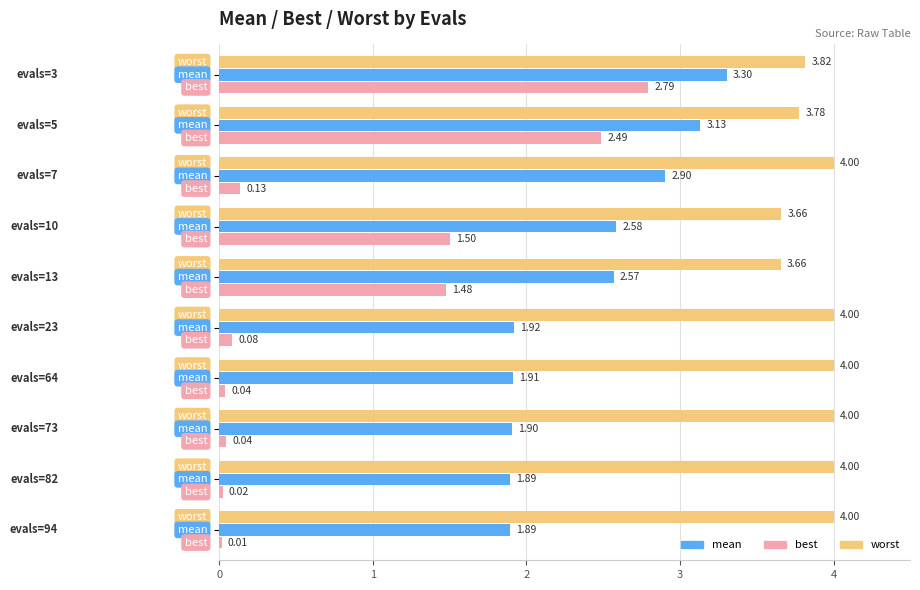

At how many categories does at least one series exceed 2?

10